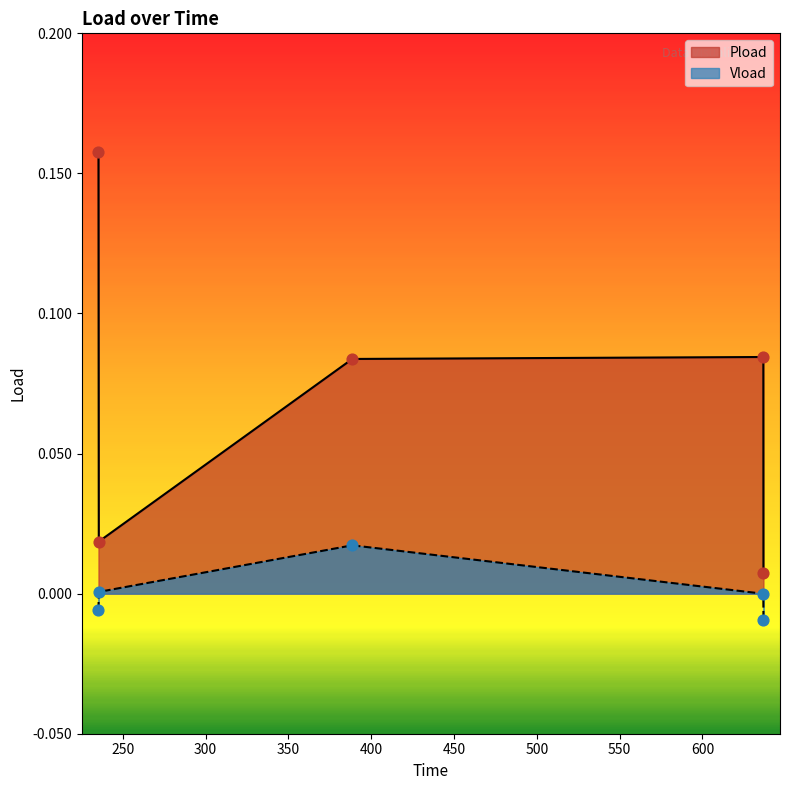

What are all the series names shown in the legend?

Pload, Vload